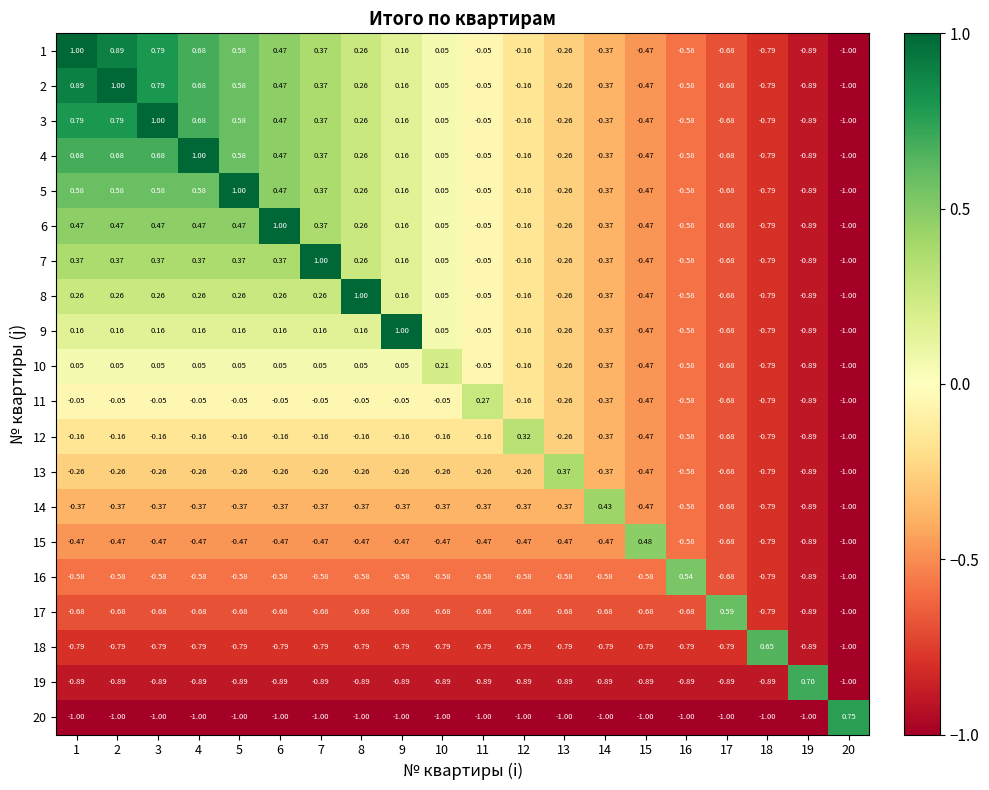

At which category does the chart reach its peak across all series?

1